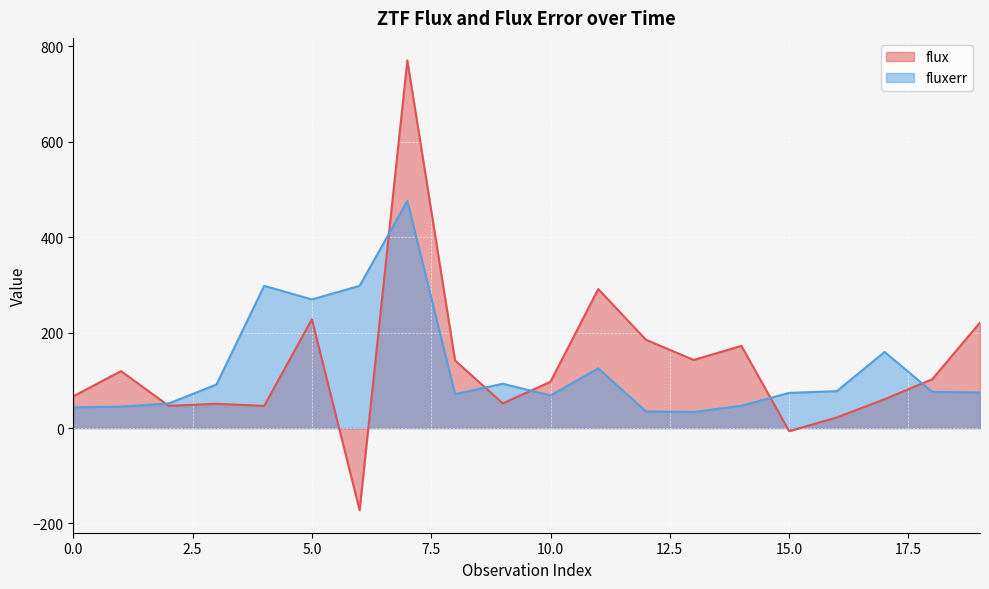

The value of flux at 11 is 291.4. True or false?

True